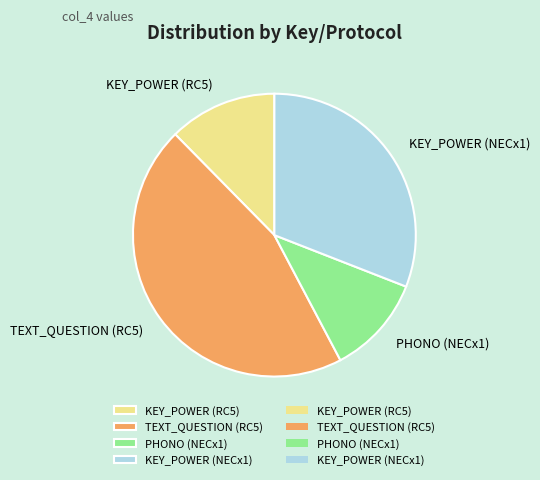

Rank the categories by value from highest to lowest.

TEXT_QUESTION (RC5), KEY_POWER (NECx1), KEY_POWER (RC5), PHONO (NECx1)